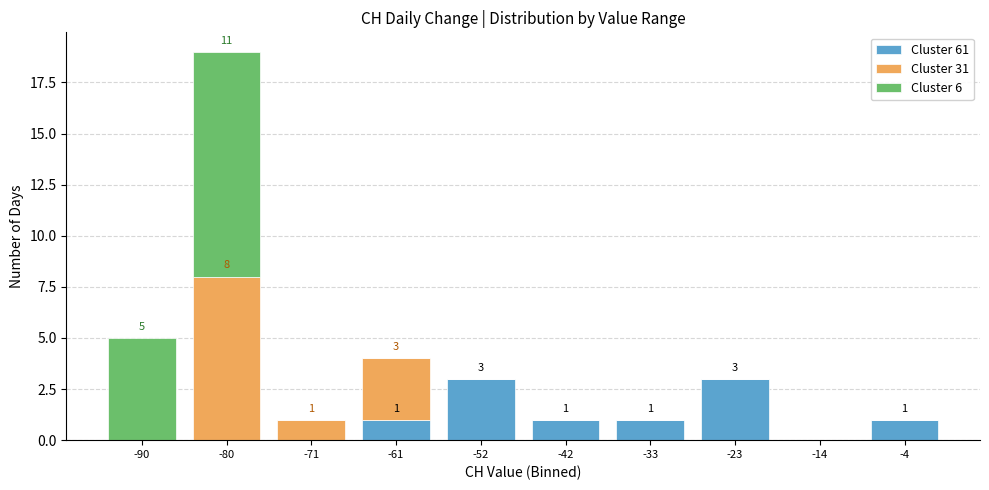

Which range on the x-axis has the tallest stacked bar (by total height)?

-85.5 to -76.0